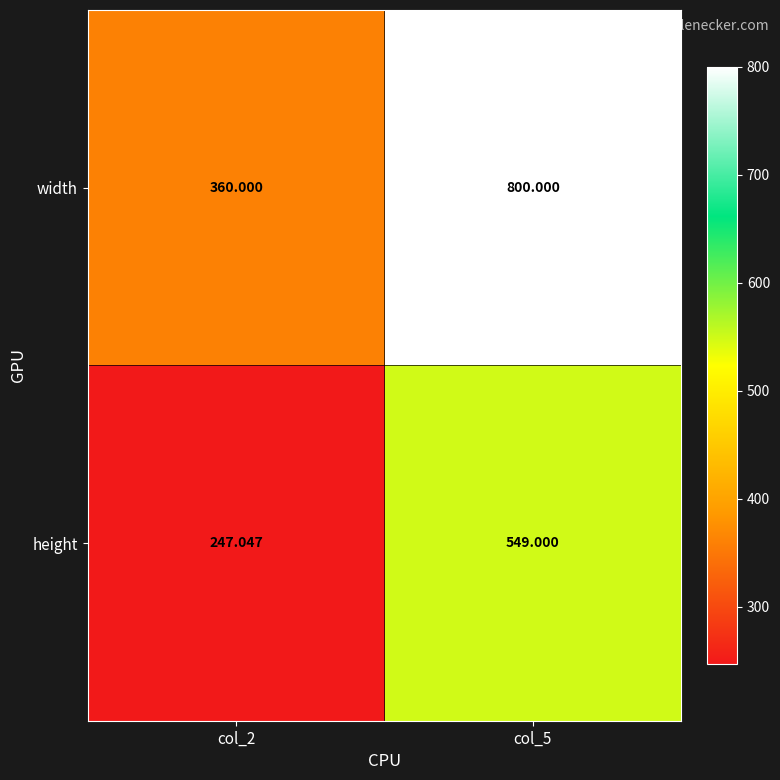

Which series has the largest total across all categories?

width